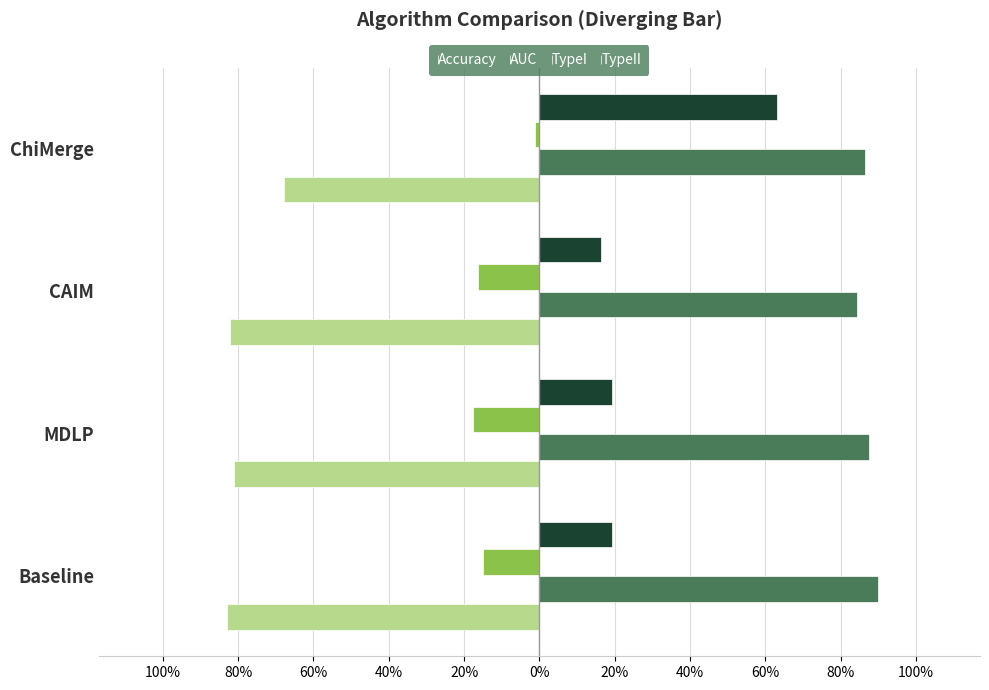

What are all the series names shown in the legend?

Accuracy, AUC, TypeI, TypeII